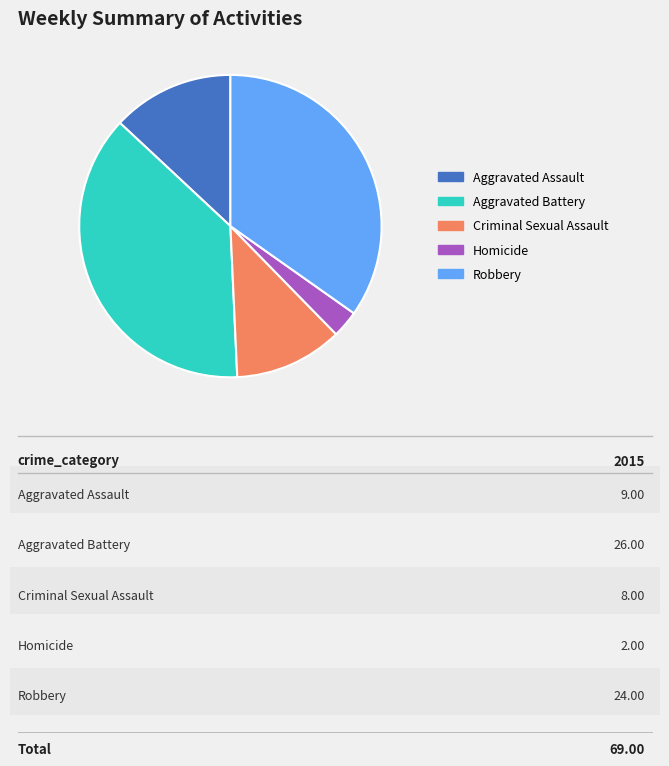

The Criminal Sexual Assault slice represents 12% of the pie. True or false?

True